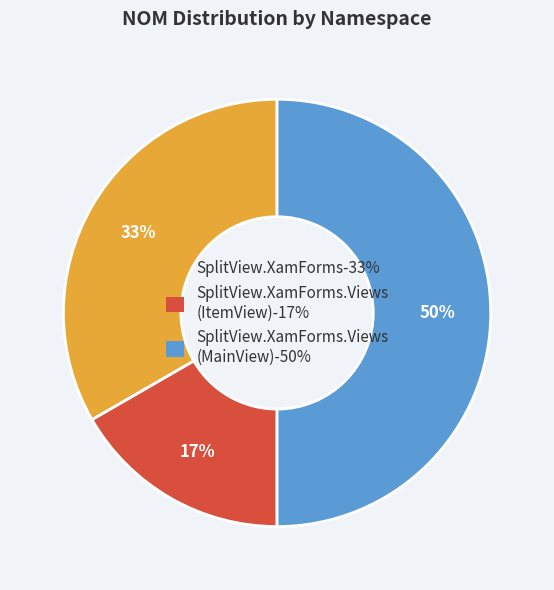

To the nearest percent, what is the average slice percentage?

33%